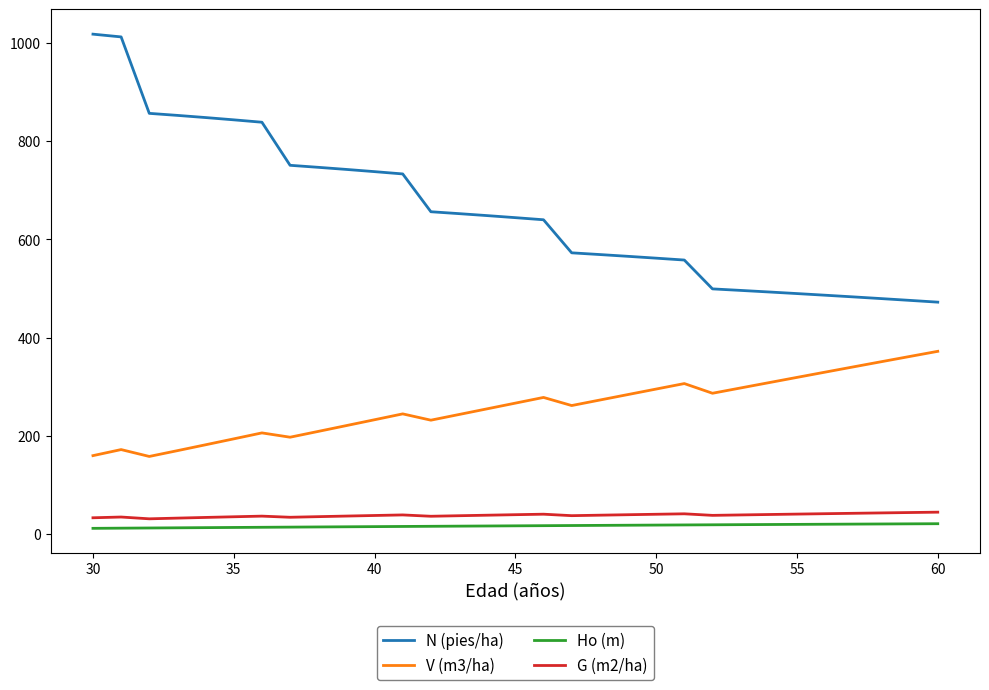

True or false: N (pies/ha) and G (m2/ha) cross at least once.

False